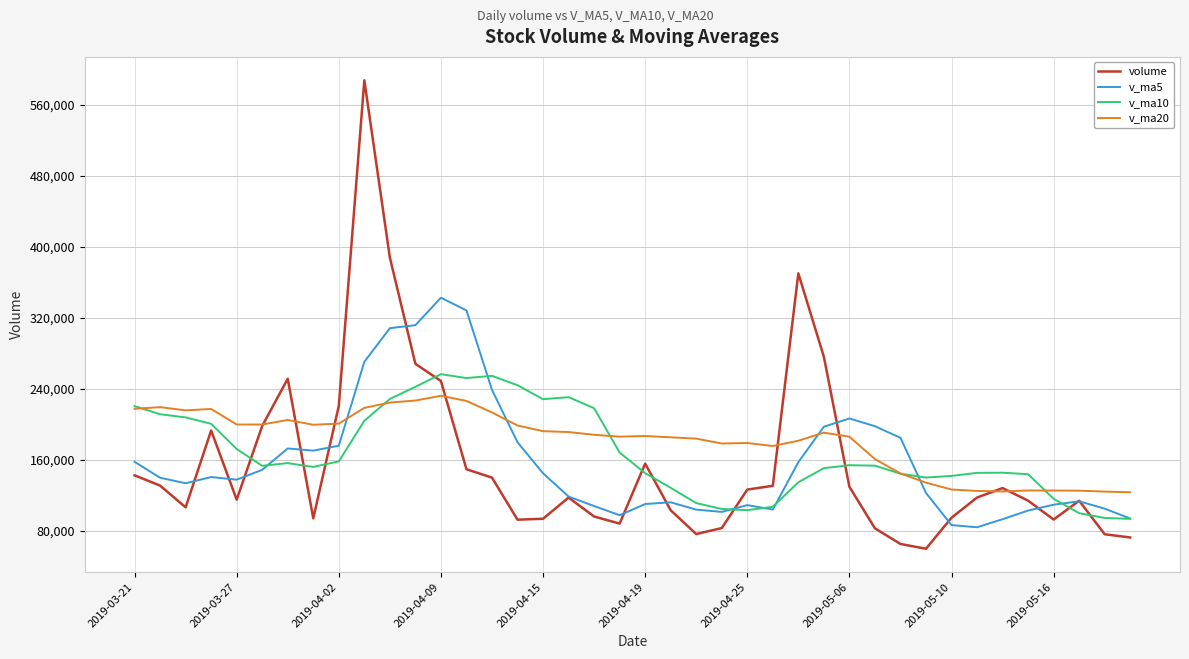

What is the maximum value for v_ma5?

342661.7